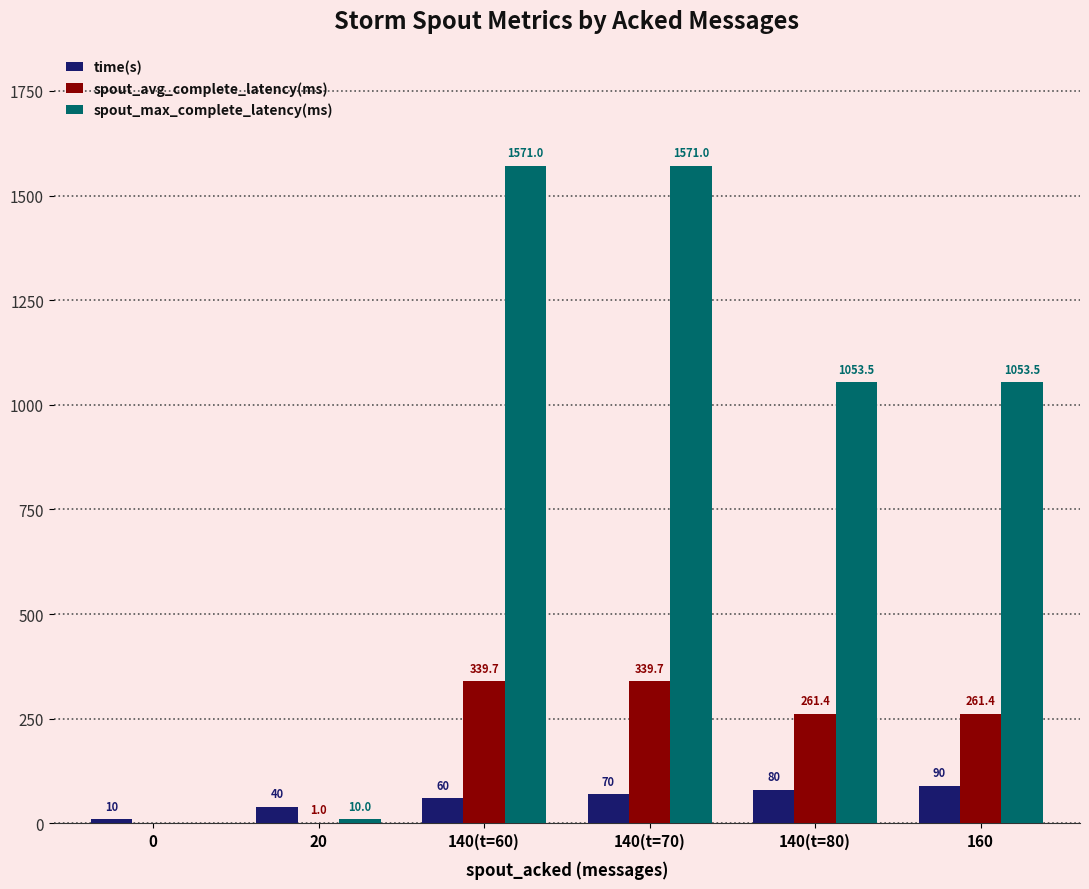

What is the sum of all time(s) values?

350.0